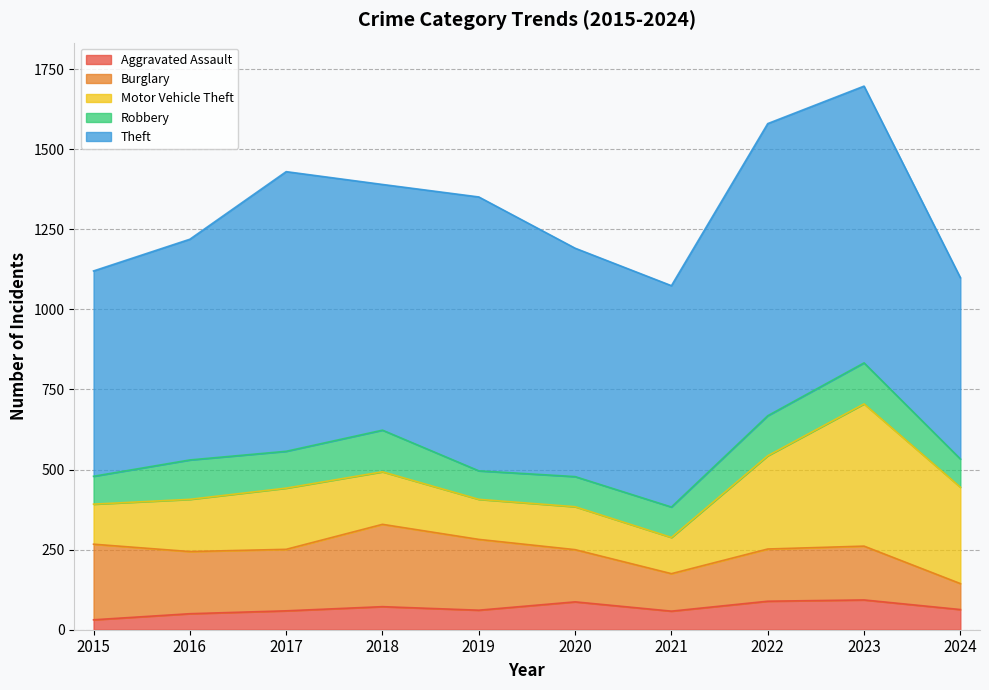

At which category is the sum across all series the highest?

2023